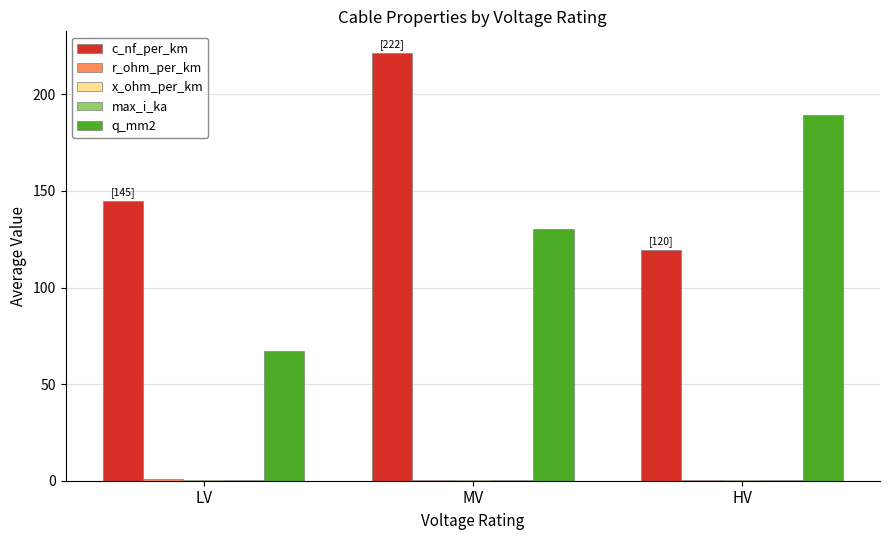

True or false: q_mm2 has a value of 98.9 at LV.

False